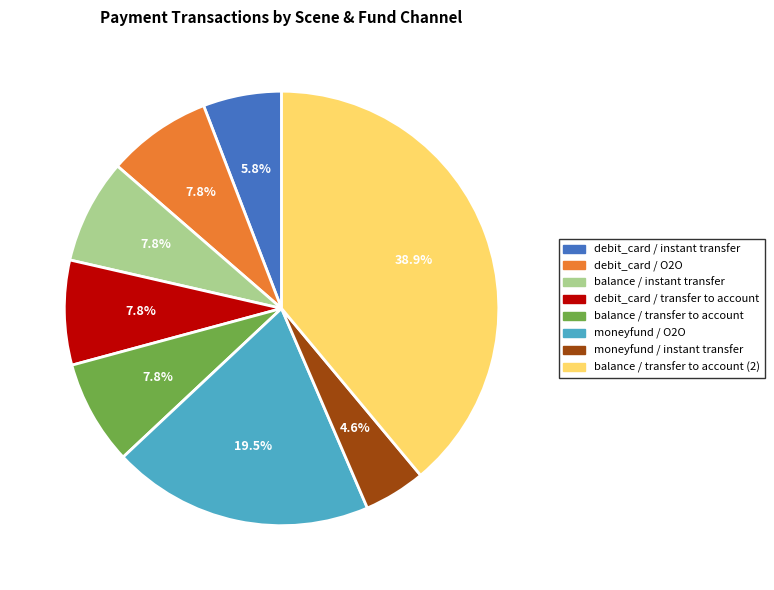

Approximately how many times larger is the value at balance / instant transfer compared to moneyfund / instant transfer?

1.7